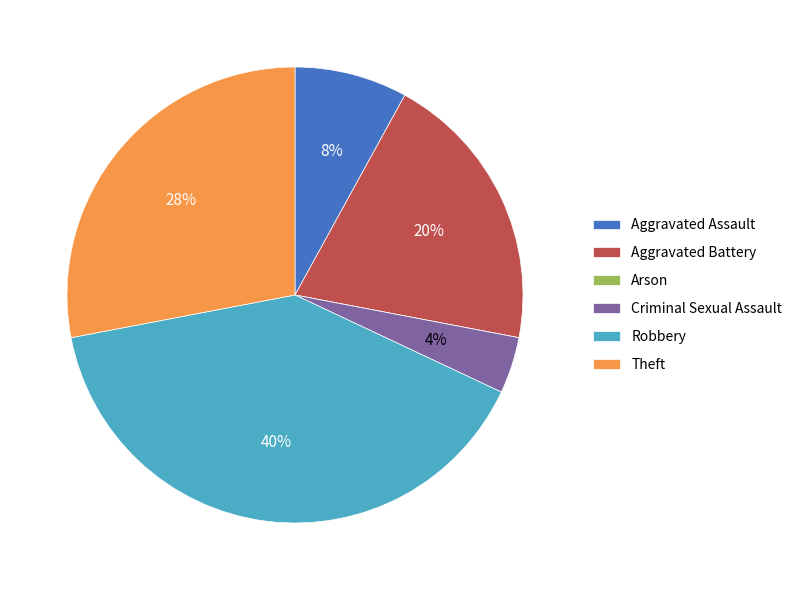

To the nearest percent, what percentage of the pie is Robbery?

40%